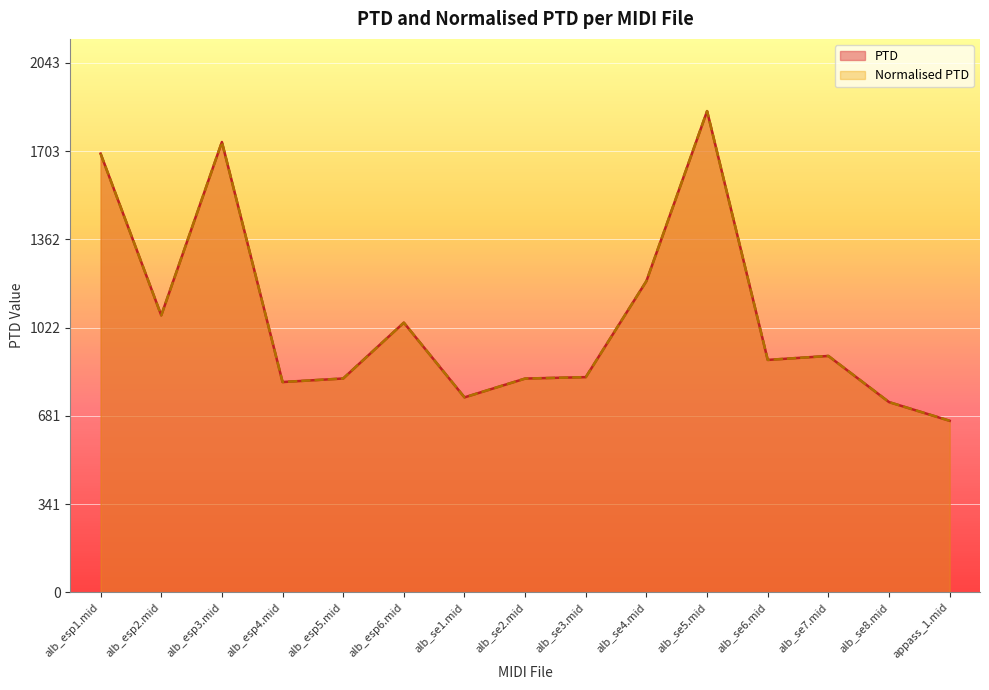

How many data points in PTD are above 897?

8